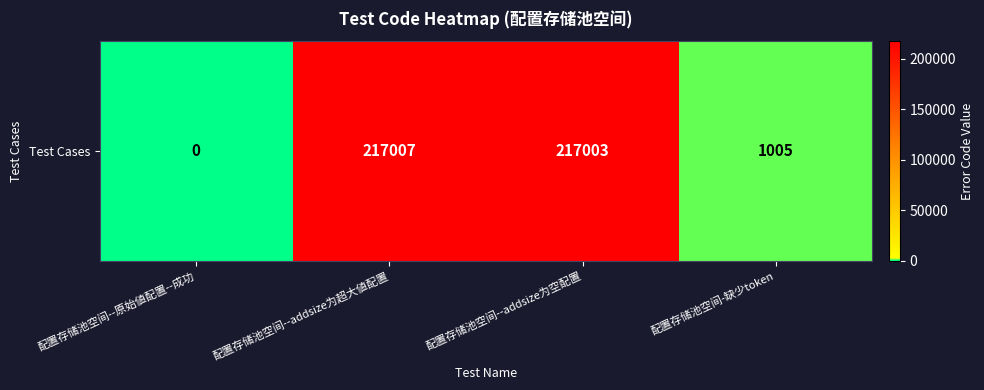

What is the sum of all values?

435015